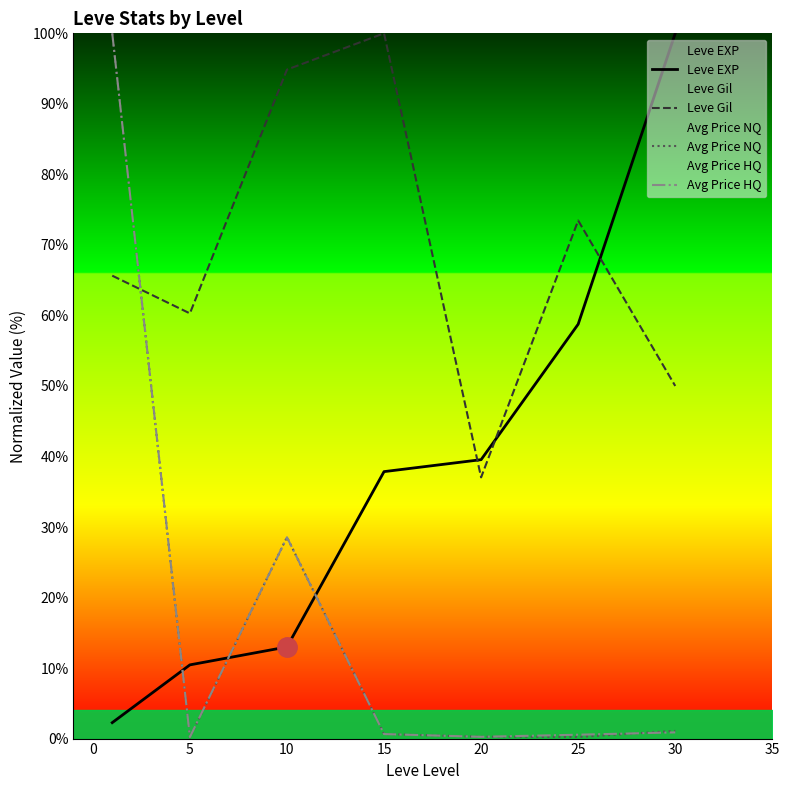

Between 15 and 25, which series saw the biggest shift?

Leve Gil